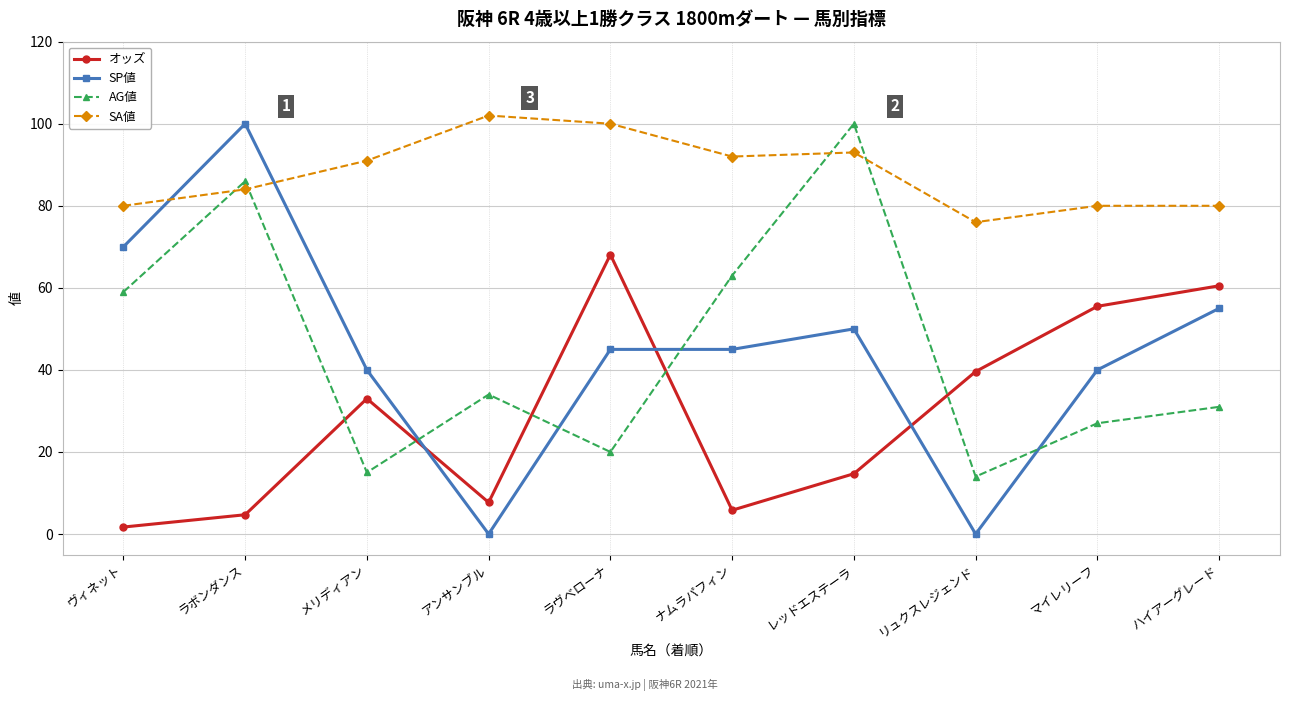

Which series has the widest spread of values?

SP値